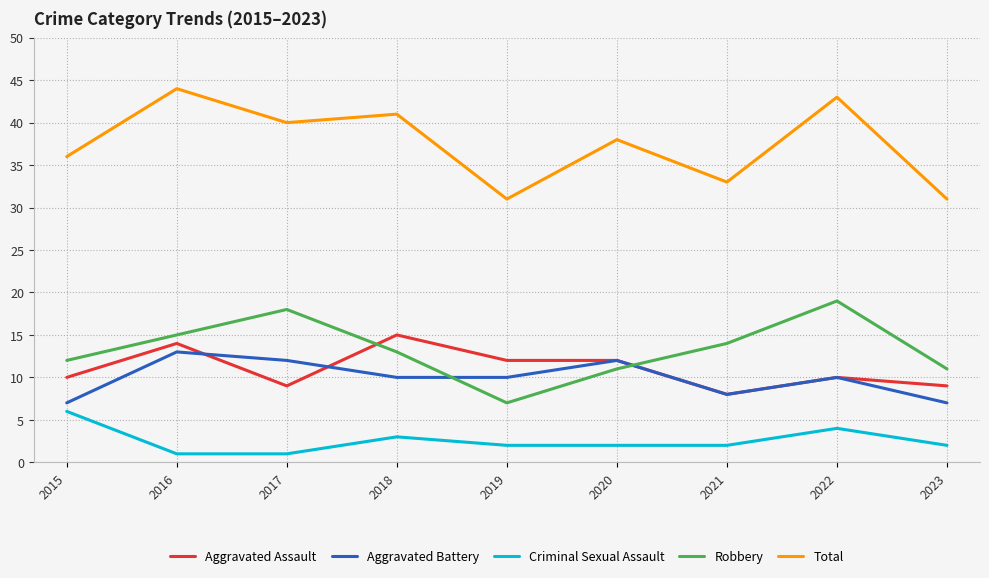

True or false: Aggravated Battery has a value of 19 at 2020.

False